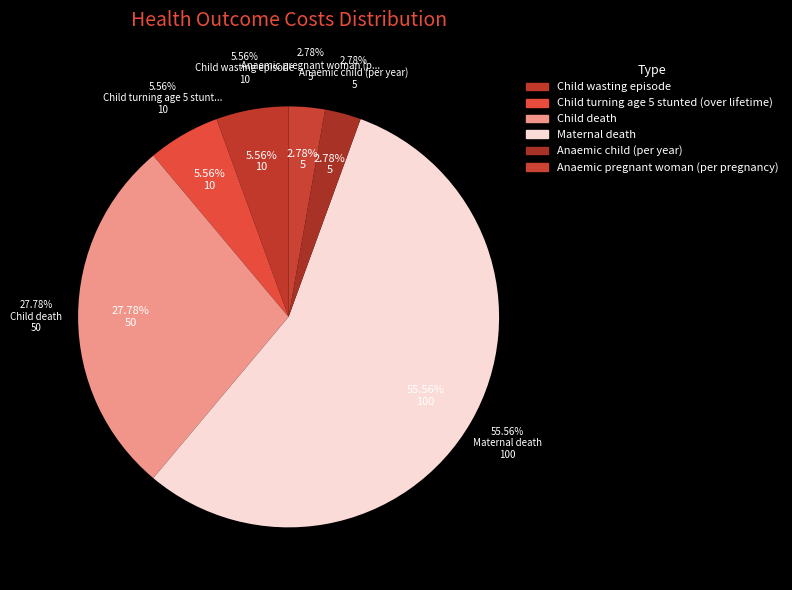

True or false: Child death accounts for 28% of the total.

True